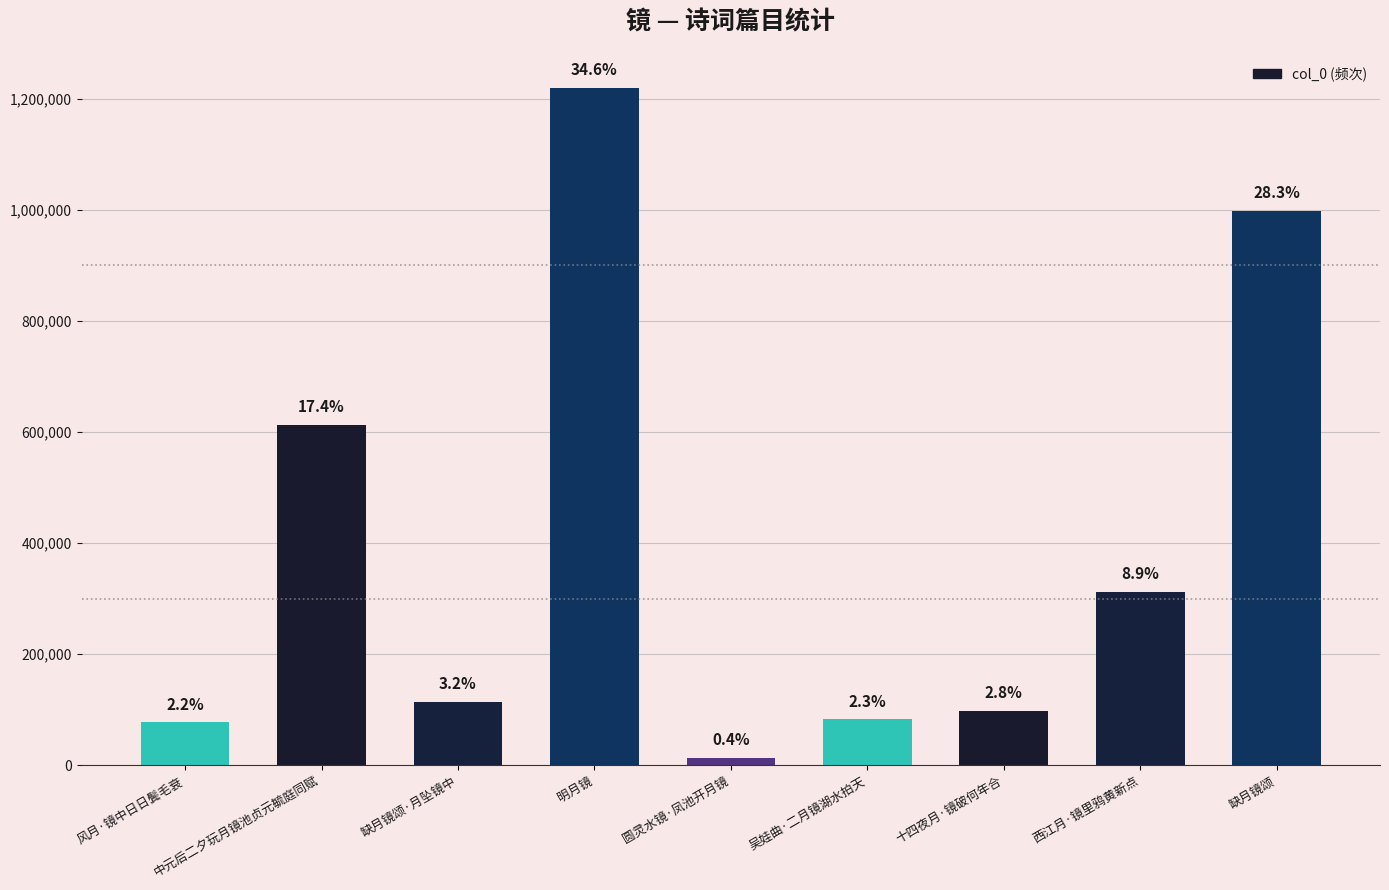

Are the bars horizontal?

No